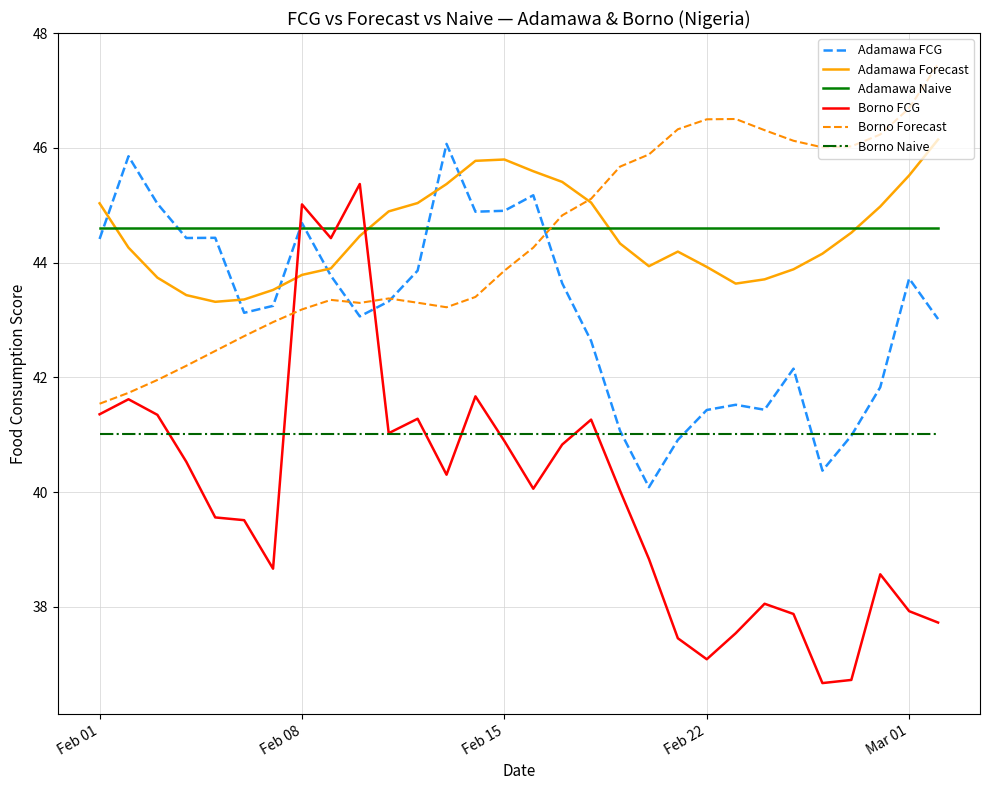

What is the difference between the maximum and minimum values in the Borno FCG series?

8.7